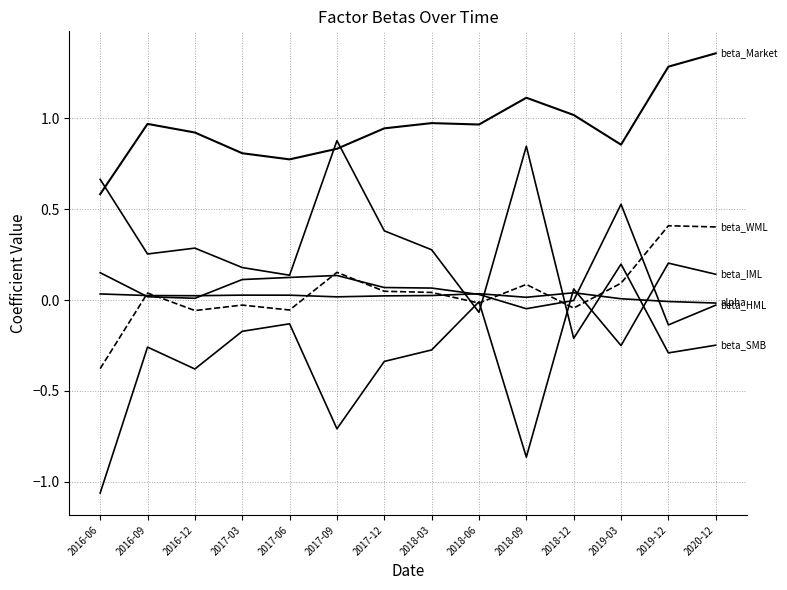

Does the chart display data point markers on the line(s)?

No